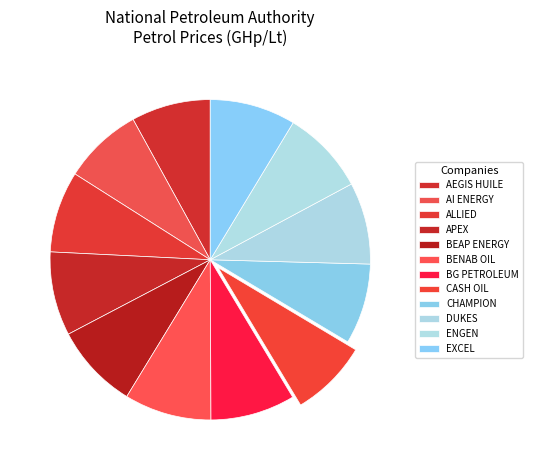

Do BEAP ENERGY and DUKES together represent more than half of the pie?

No